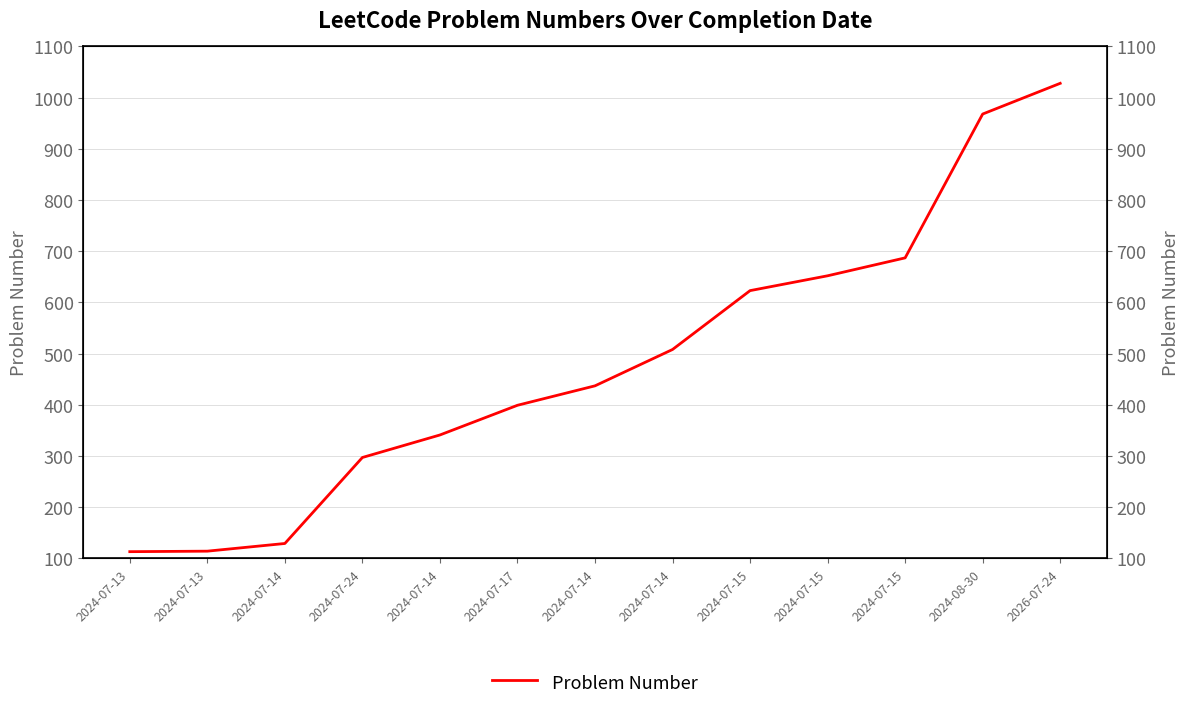

Rank the categories by value from highest to lowest.

2026-07-24, 2024-08-30, 2024-07-15, 2024-07-15, 2024-07-15, 2024-07-14, 2024-07-14, 2024-07-17, 2024-07-14, 2024-07-24, 2024-07-14, 2024-07-13, 2024-07-13